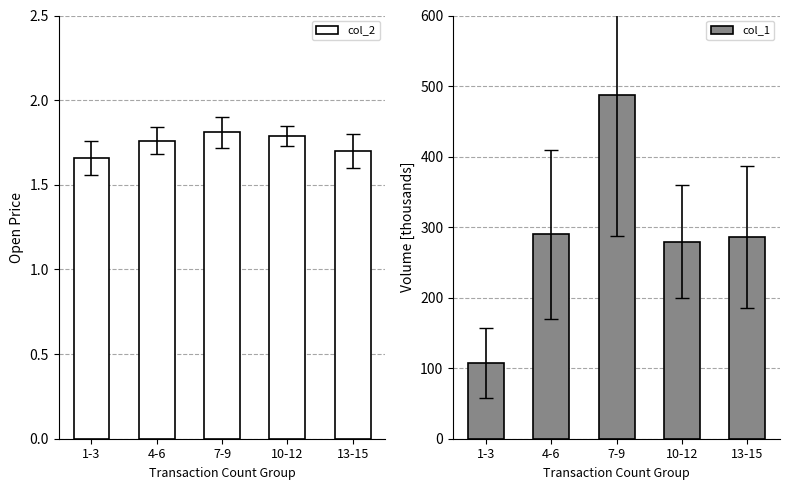

What is the label of the 4th bar from the left?

10-12